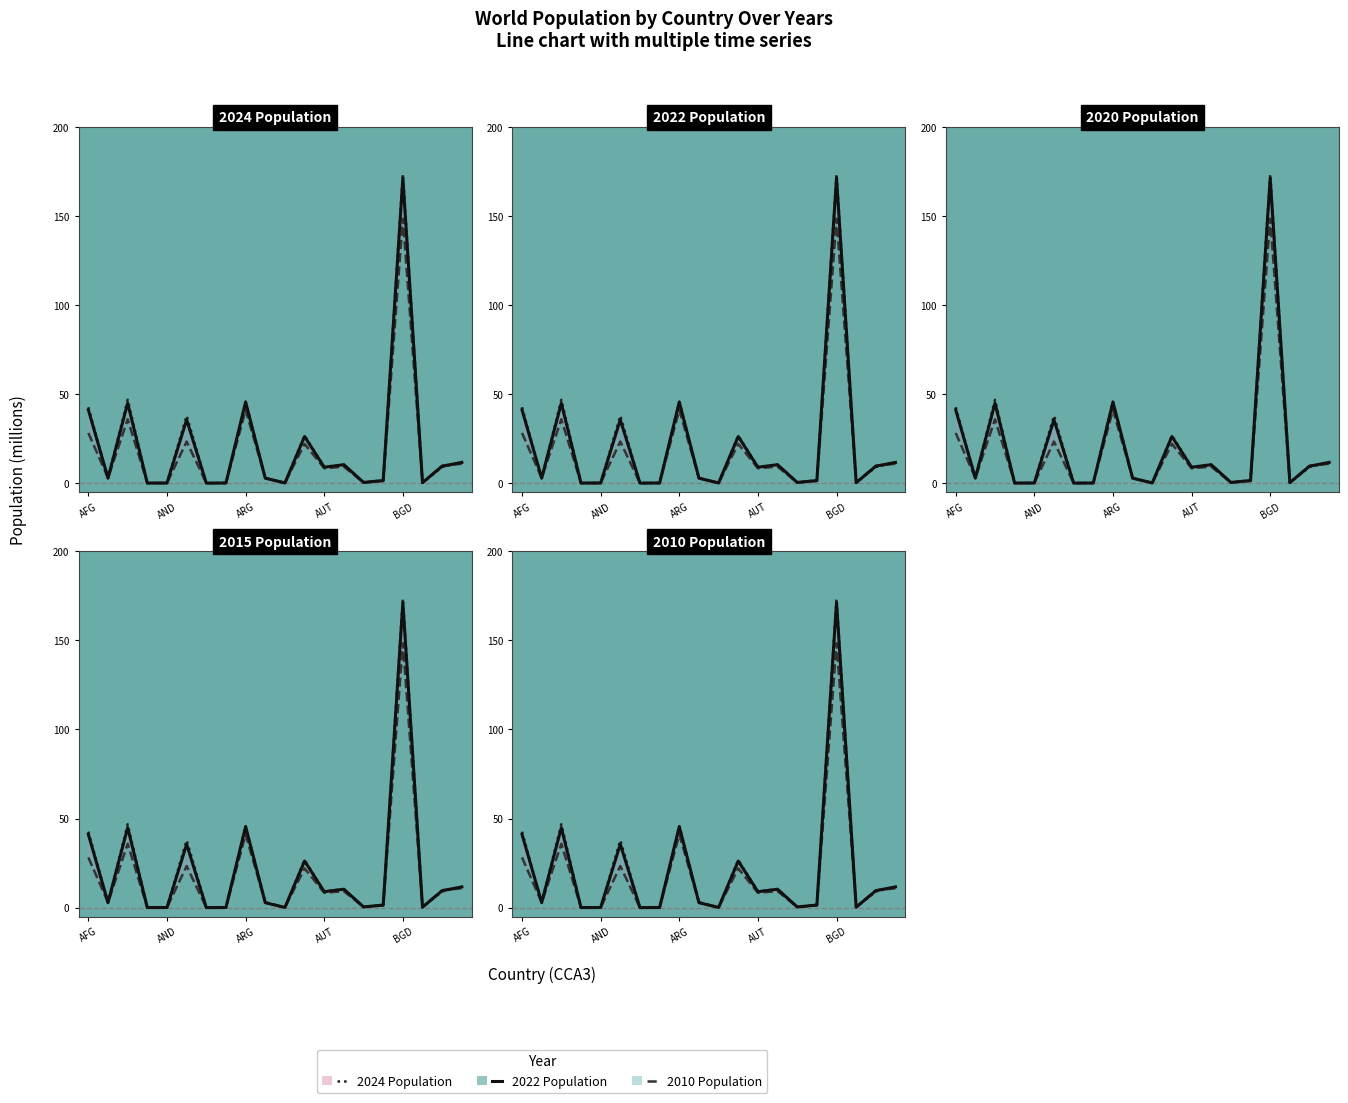

In -5 yrs, how many points are lower than both neighbors (excluding endpoints)?

7